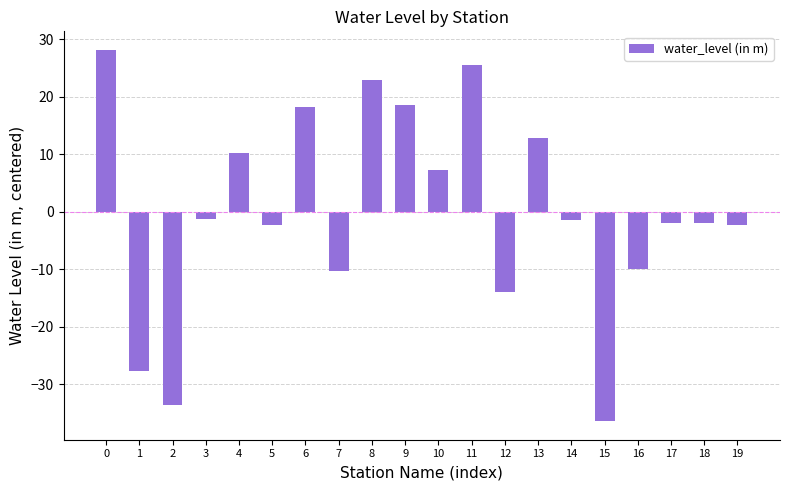

What is the sum of the values at 17 and 8?

21.0